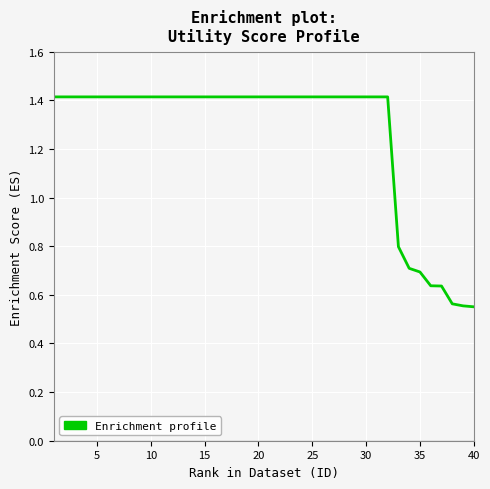

What is the maximum value shown in the chart?

1.4